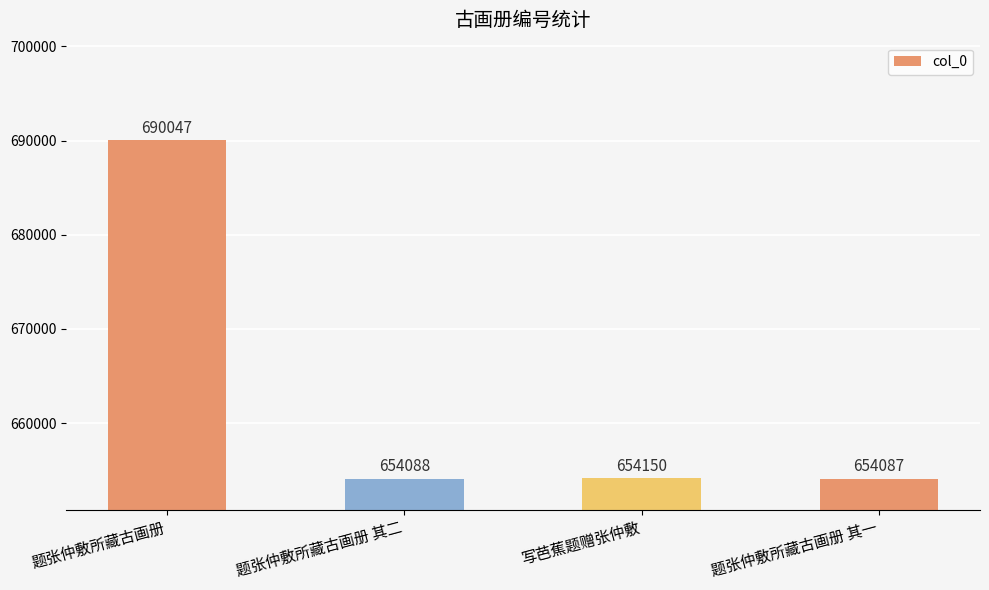

Rank the categories by value from highest to lowest.

题张仲敷所藏古画册, 写芭蕉题赠张仲敷, 题张仲敷所藏古画册 其二, 题张仲敷所藏古画册 其一